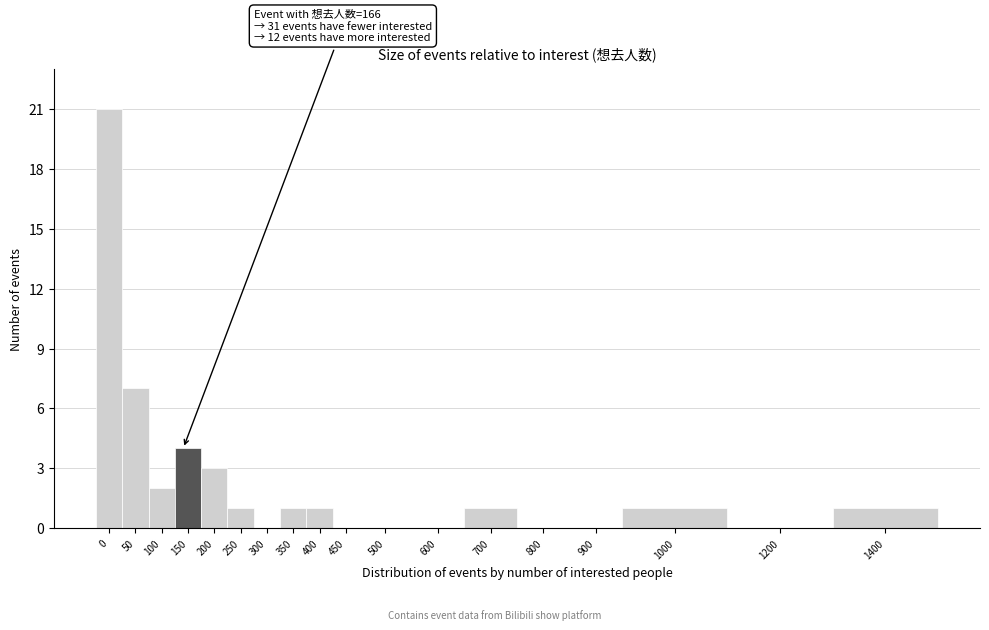

Reading left to right, transcribe all the data shown in this chart.

0=21	50=7	100=2	150=4	200=3	250=1	300=0	350=1	400=1	450=0	500=0	600=0	700=1	800=0	900=0	1000=1	1200=0	1400=1